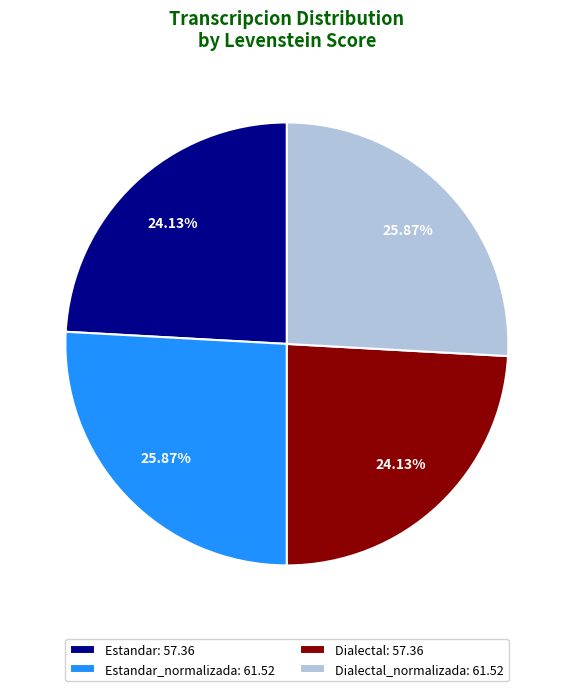

Does Estandar_normalizada: 61.52 represent more than half of the total?

No